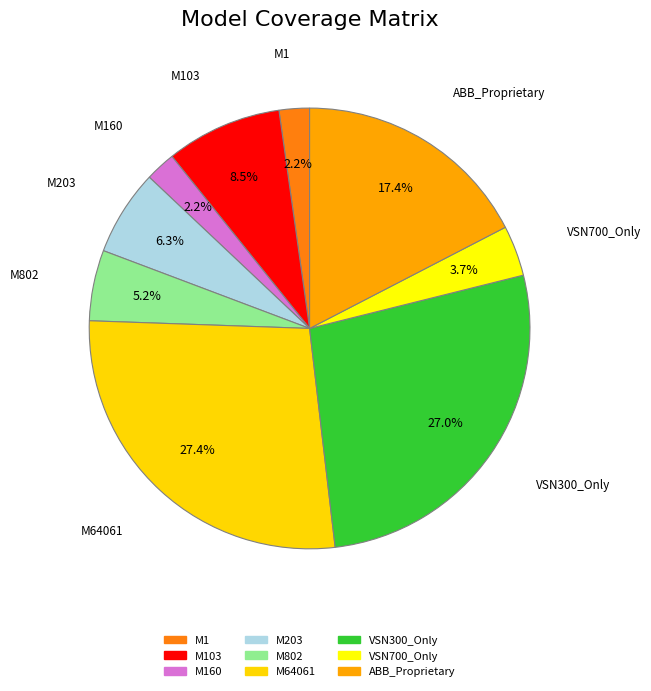

Count the number of slices in the pie.

9